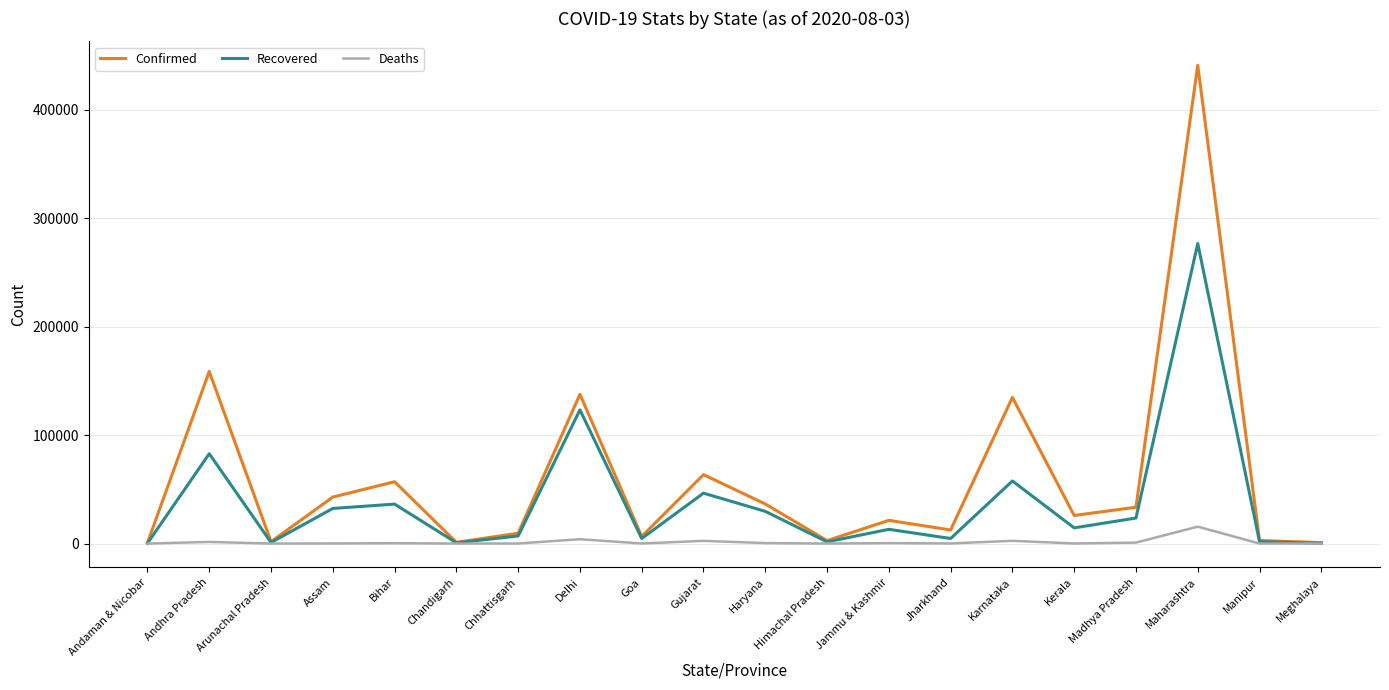

Rank the series by their average value, from highest to lowest.

Confirmed, Recovered, Deaths